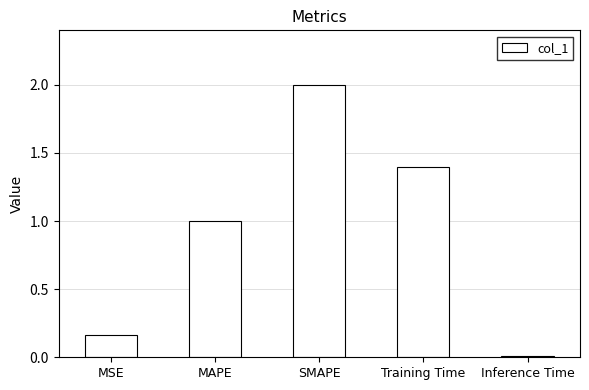

What is the value of the 3rd bar from the left?

2.0